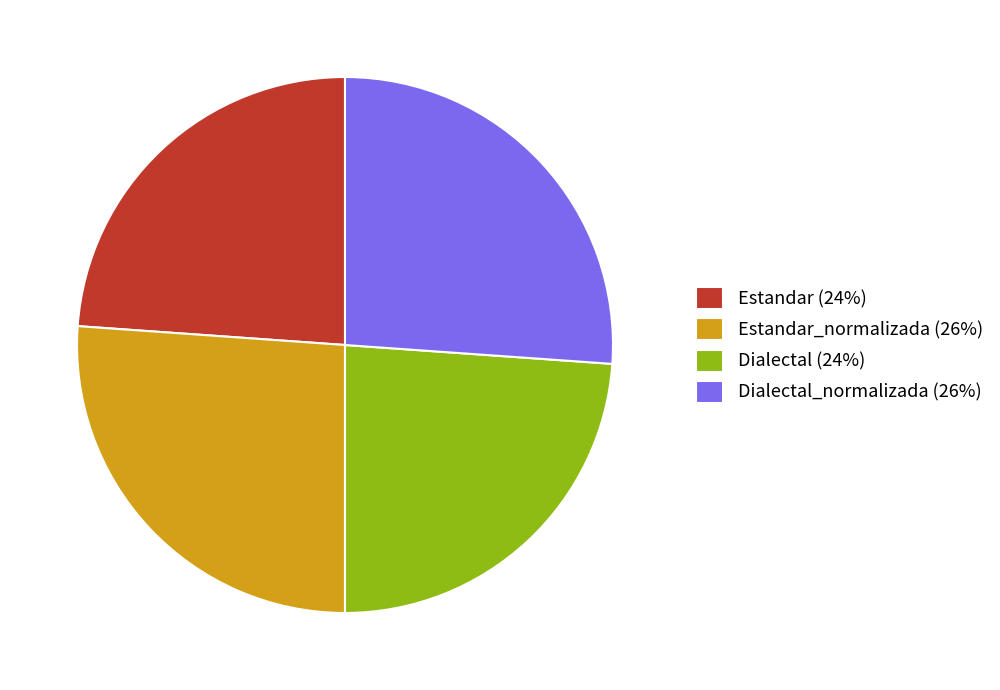

Approximately how many times larger is the value at Estandar_normalizada (26%) compared to Dialectal_normalizada (26%)?

1.0